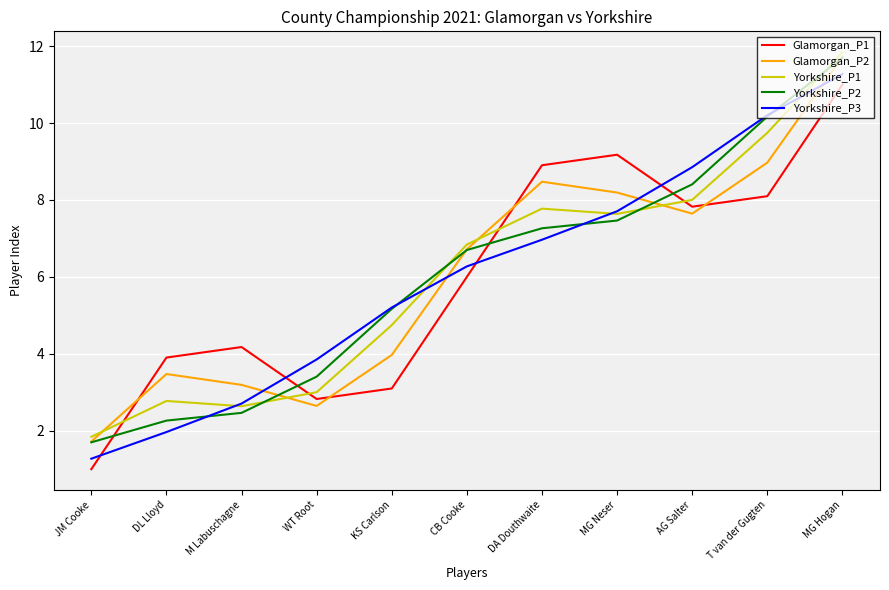

How many interior local valleys does the Yorkshire_P1 series have?

2